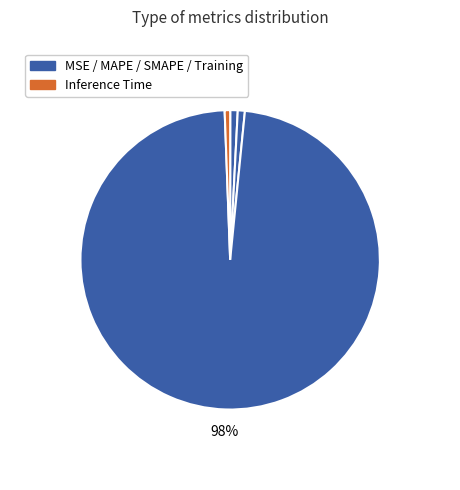

Is there a majority slice in this chart?

Yes